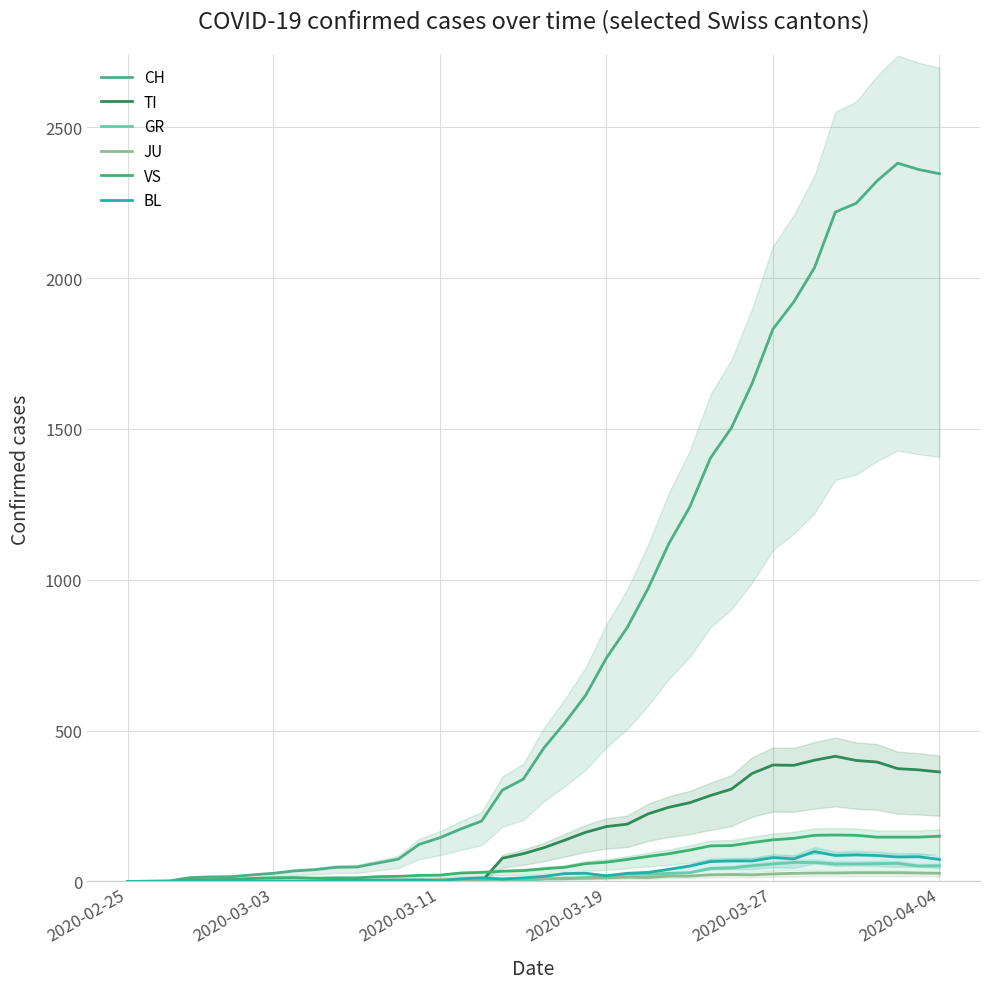

Which has a higher value, 20 or 21?

21